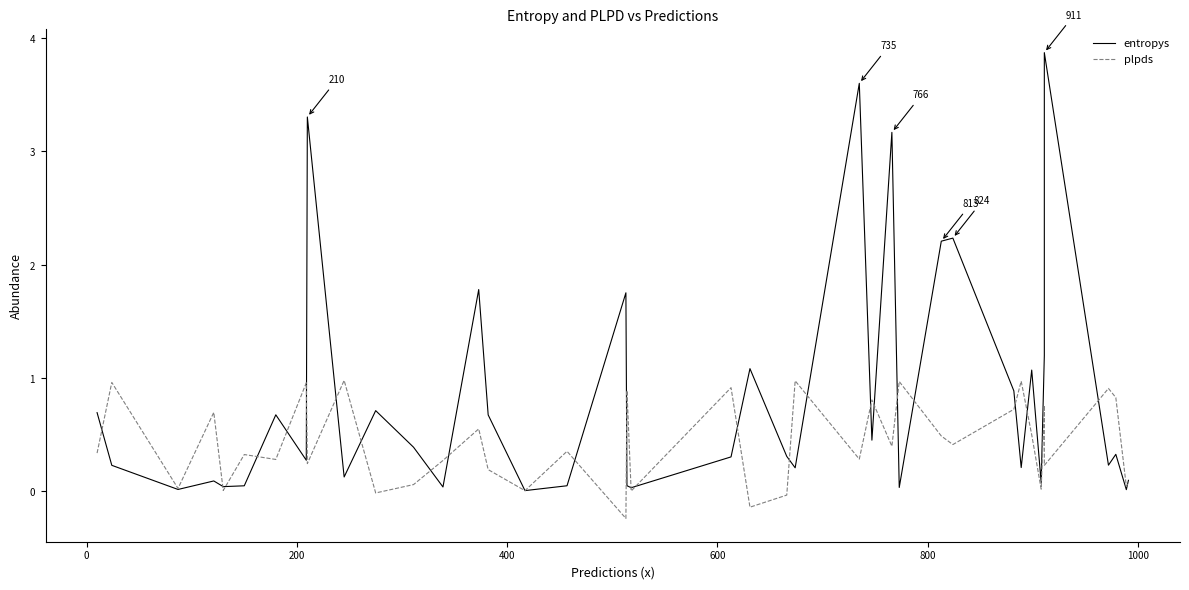

How many interior local peaks does the entropys series have?

13